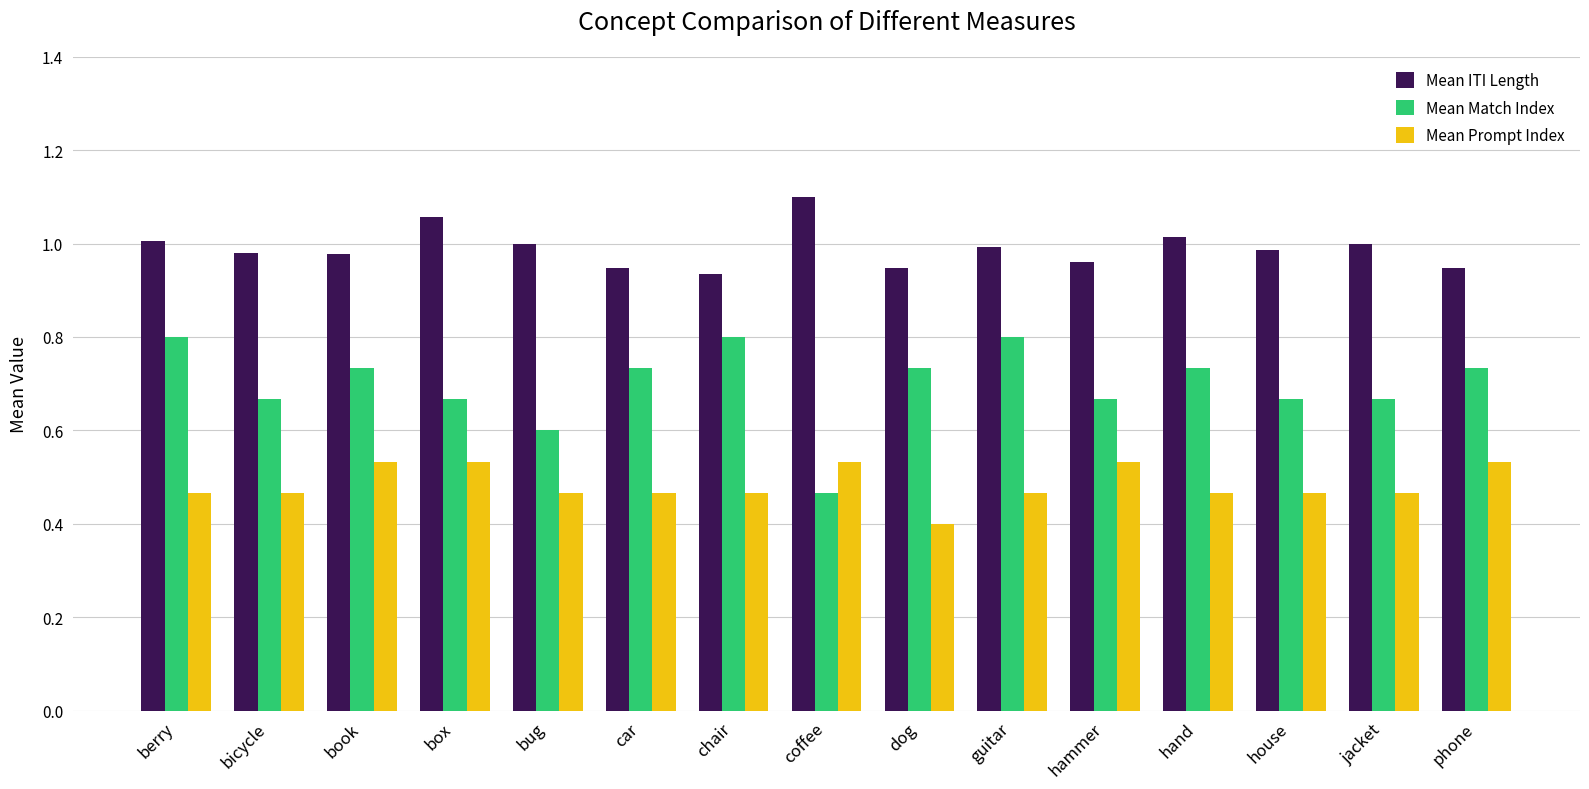

How many series are shown in this chart?

3